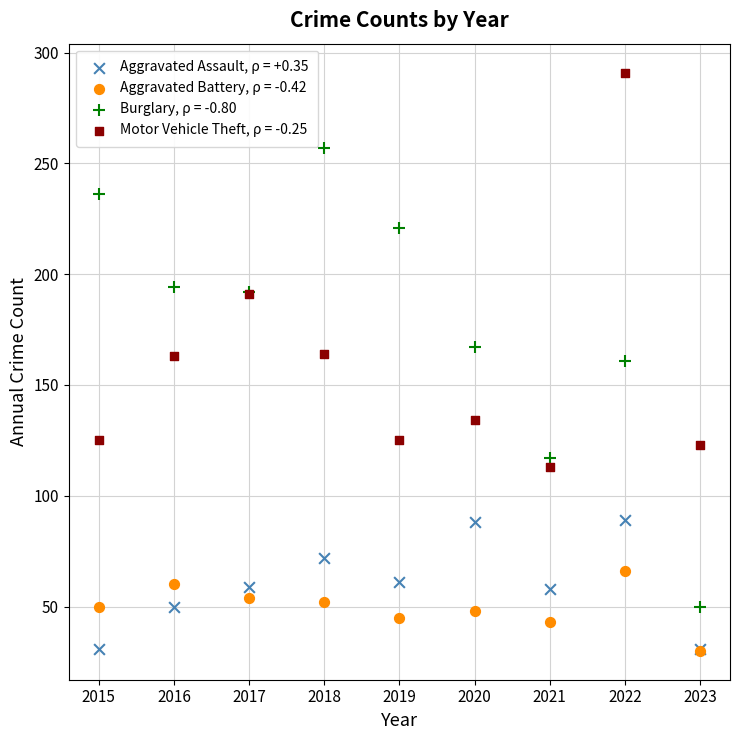

What are all the series names shown in the legend?

Aggravated Assault, ρ = +0.35, Aggravated Battery, ρ = -0.42, Burglary, ρ = -0.80, Motor Vehicle Theft, ρ = -0.25